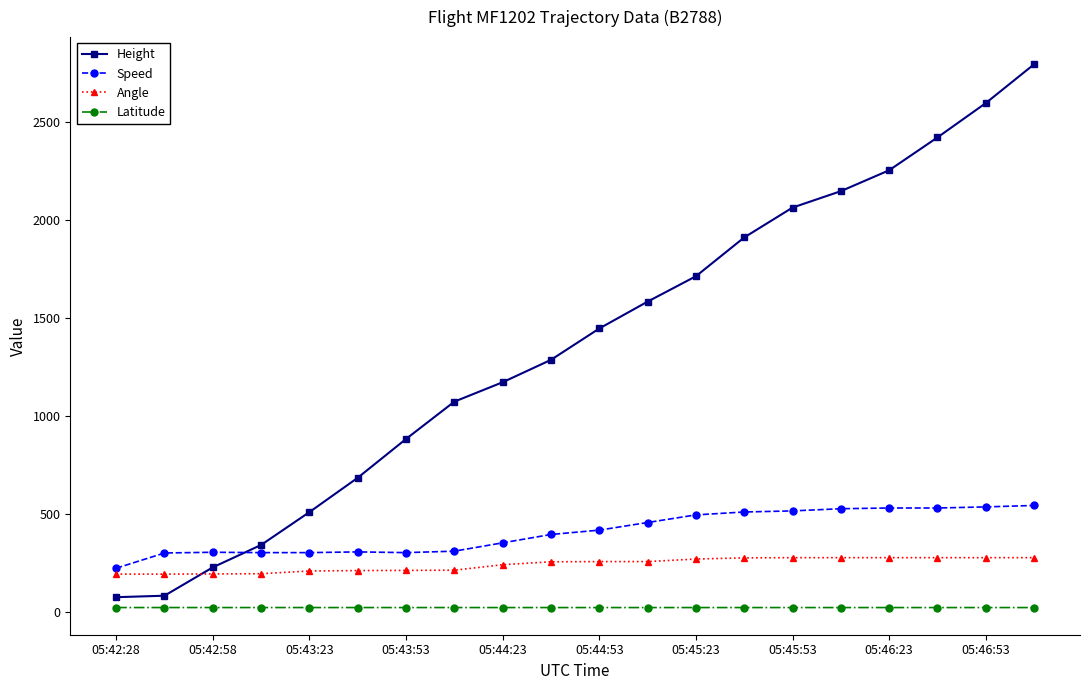

What is the highest value of the Angle series?

278.0